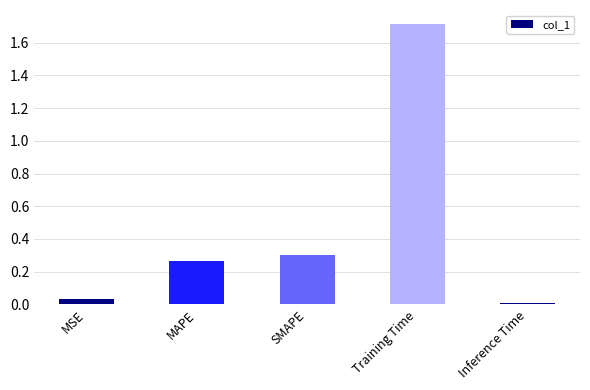

What is the greatest value displayed?

1.7